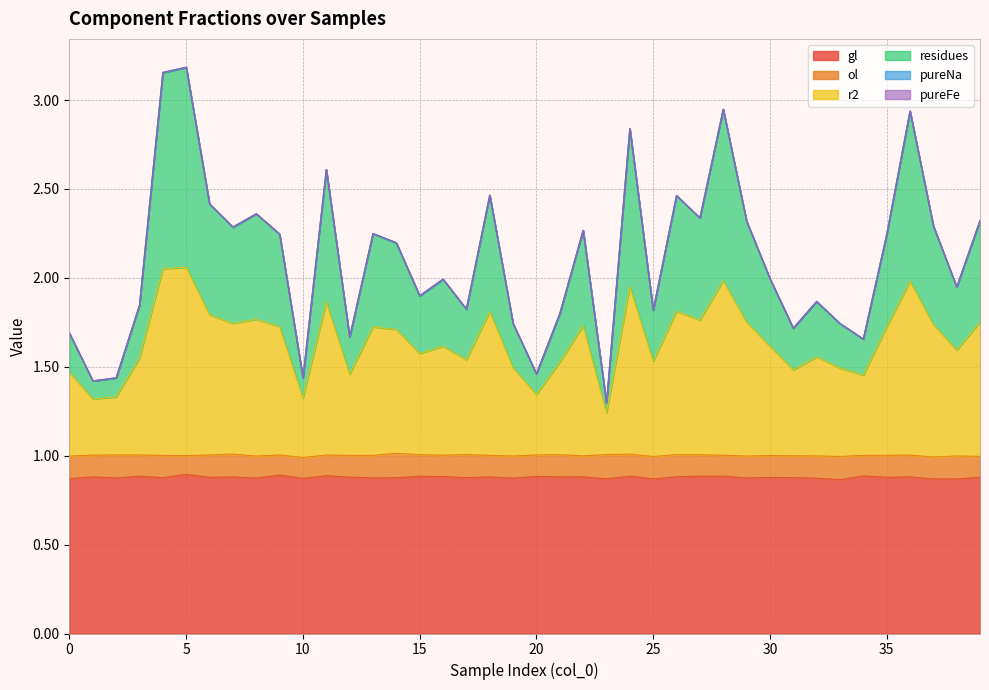

Does the chart have visible grid lines?

Yes